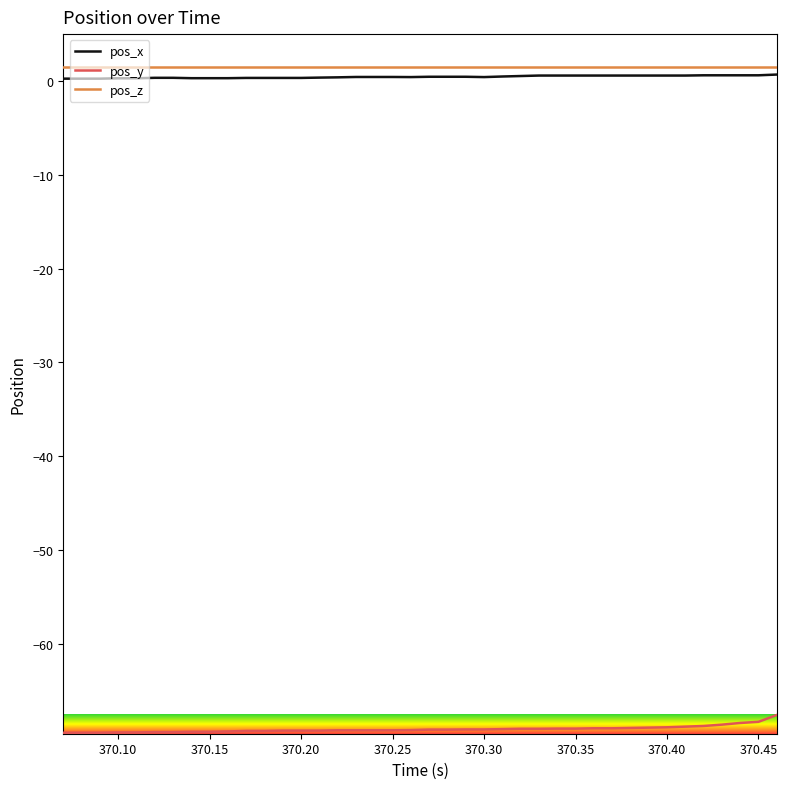

What are all the series names shown in the legend?

pos_x, pos_y, pos_z